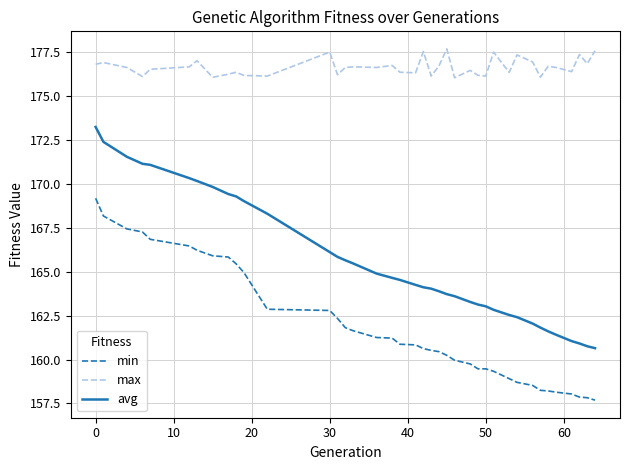

Rank the series by their maximum value, from highest to lowest.

max, avg, min